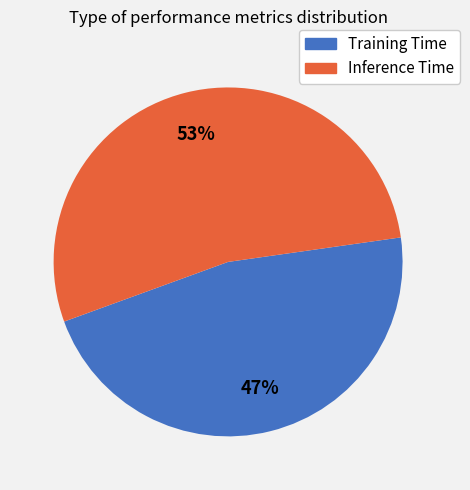

Do Training Time and Inference Time together represent more than half of the pie?

Yes